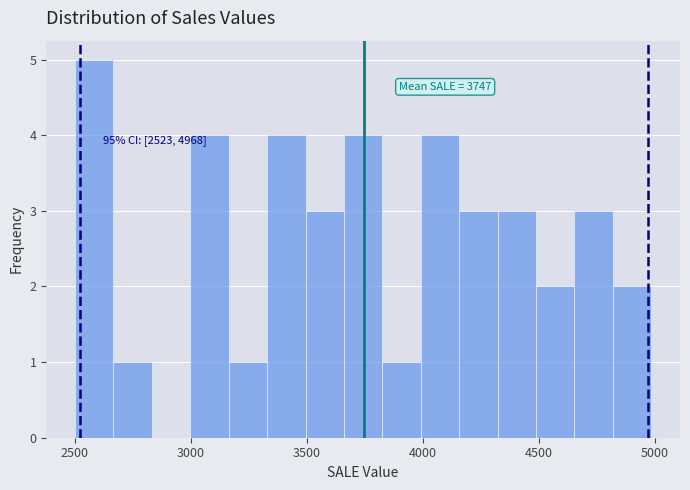

Around what value on the x-axis is the tallest bar? Give the approximate position of its centre, as read against the axis.

2600